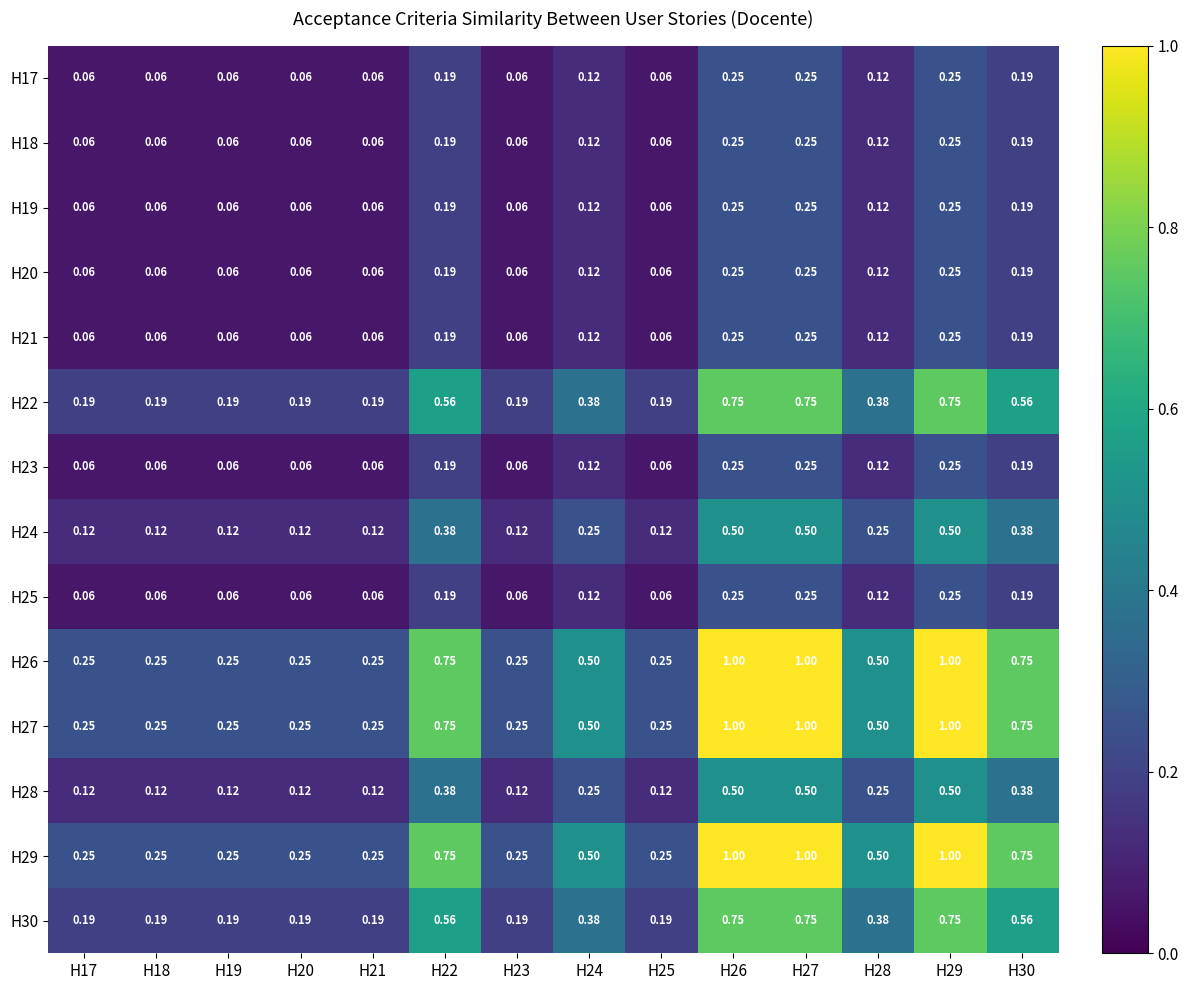

Is the value of H25 at H25 greater than the value of H20 at H26?

No